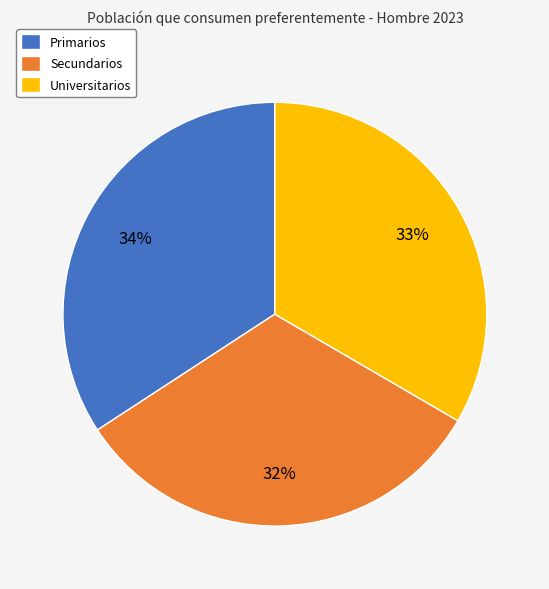

Does Secundarios account for over 50% of the chart?

No